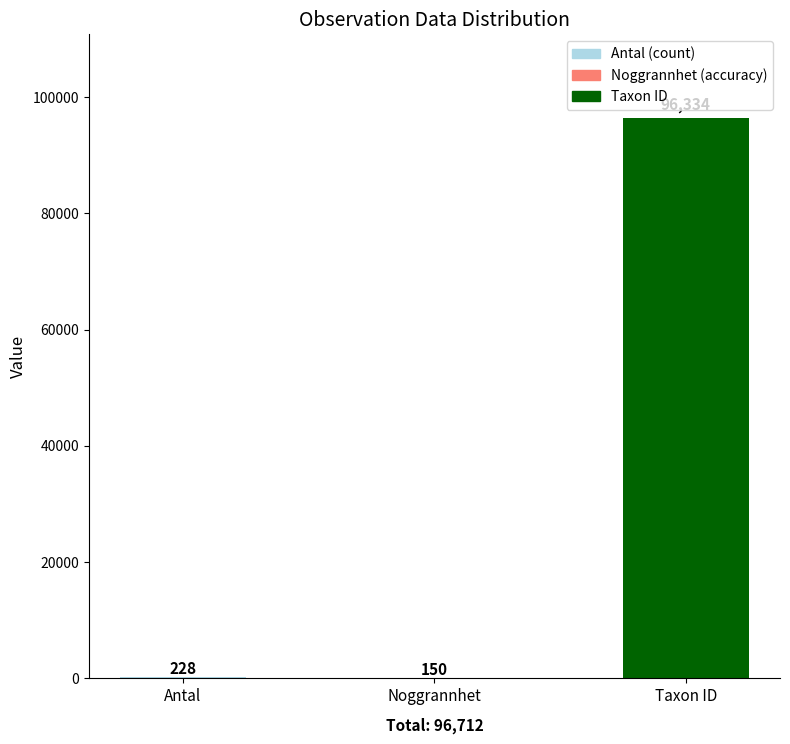

How many data points in Noggrannhet are above 50?

1